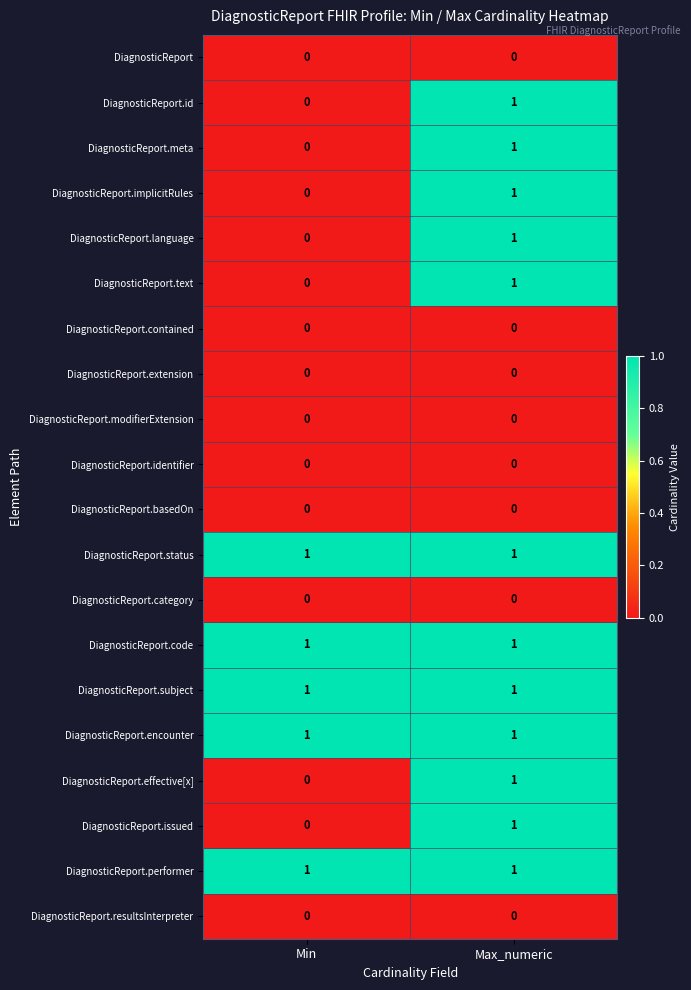

What is the difference between the highest and lowest values at Max_numeric?

1